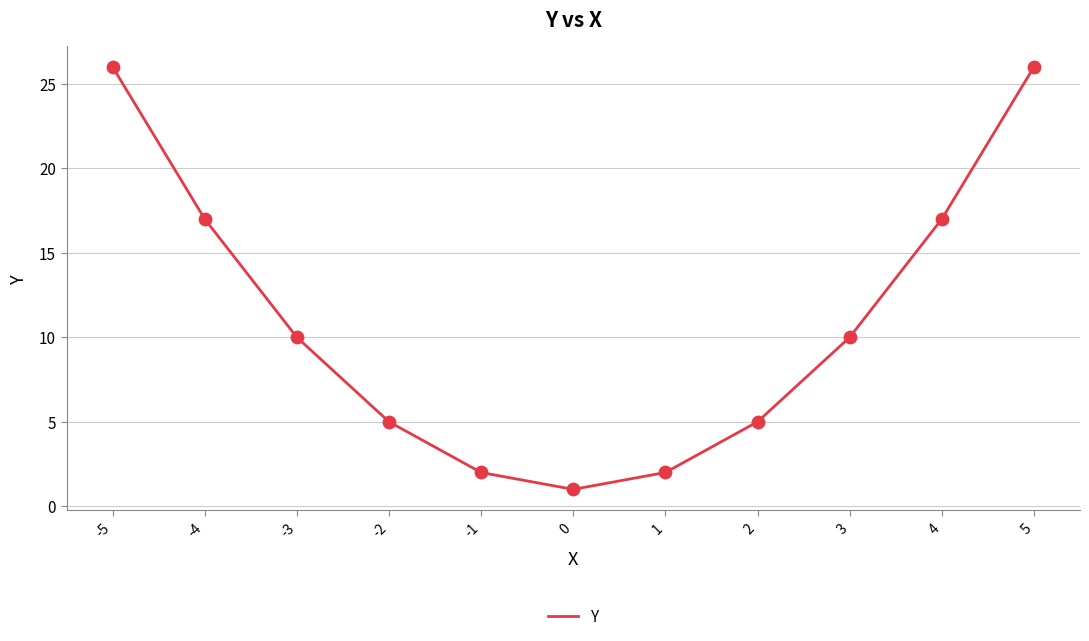

What is the change in value from 3 to 5?

+16